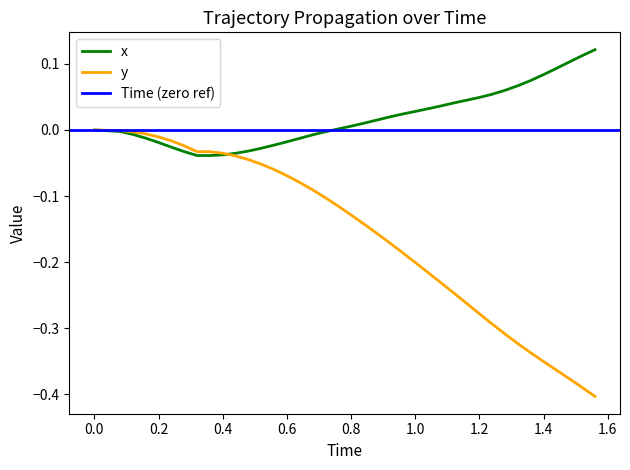

The value of y at 1.0 is -0.2. True or false?

True